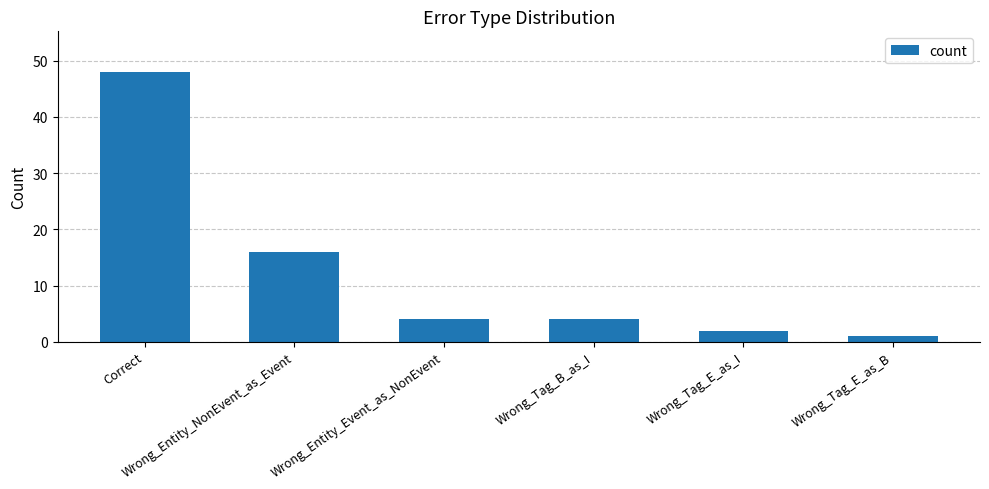

Reading right to left, list all the values displayed in this chart.

Wrong_Tag_E_as_B=1	Wrong_Tag_E_as_I=2	Wrong_Tag_B_as_I=4	Wrong_Entity_Event_as_NonEvent=4	Wrong_Entity_NonEvent_as_Event=16	Correct=48